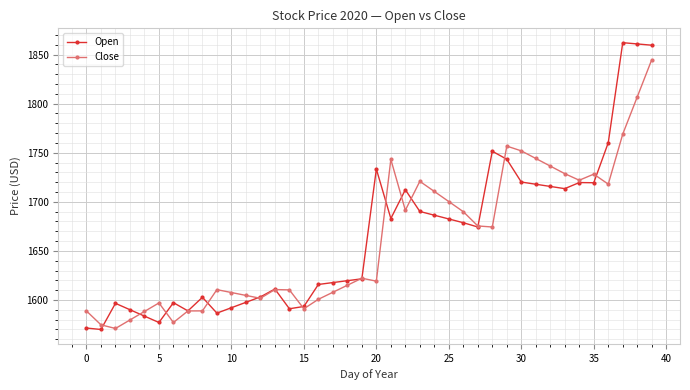

Rank the series by their maximum value, from lowest to highest.

Close, Open